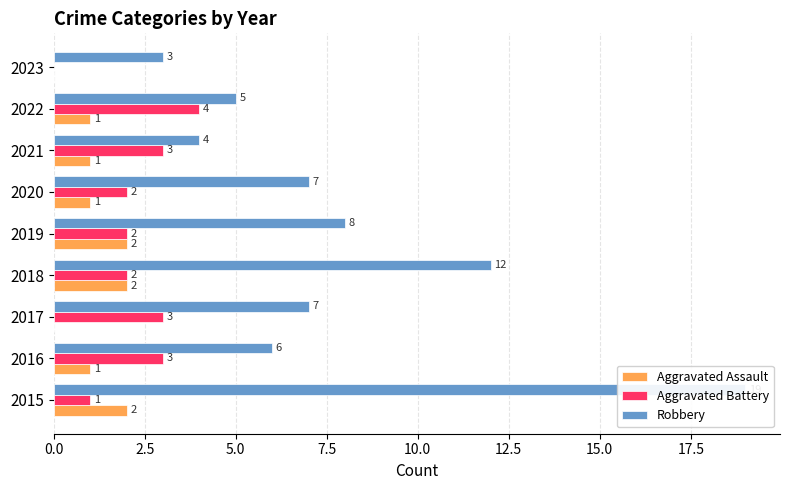

Which series changed the most between 2016 and 2022?

Aggravated Battery